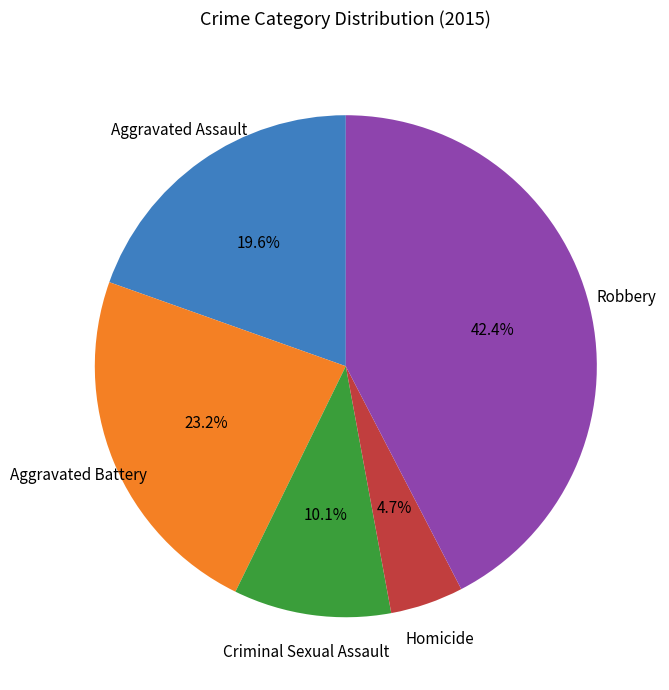

Does any single category account for the majority?

No